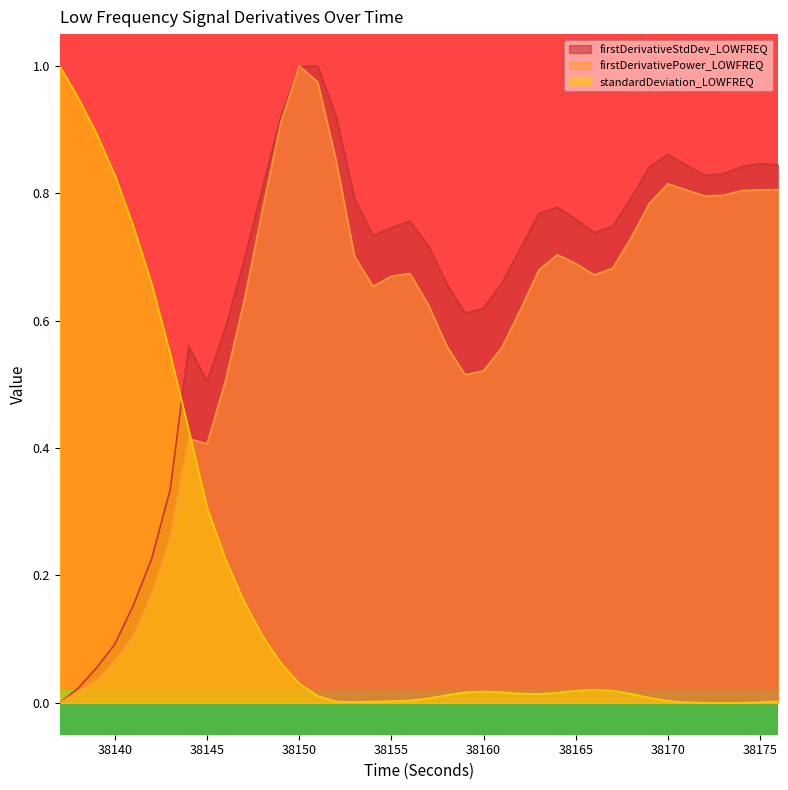

What is the spread (max minus min) of values at 38141?

0.6